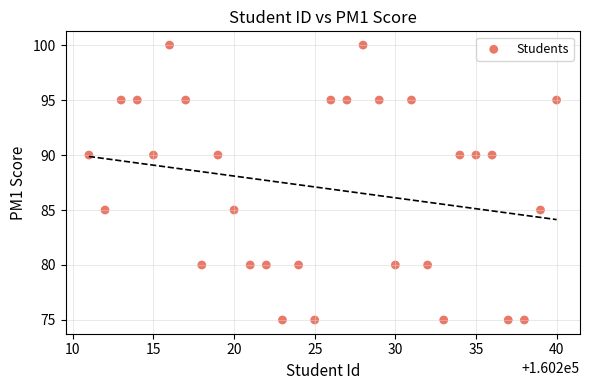

What is the range of Y values (max minus min)?

25